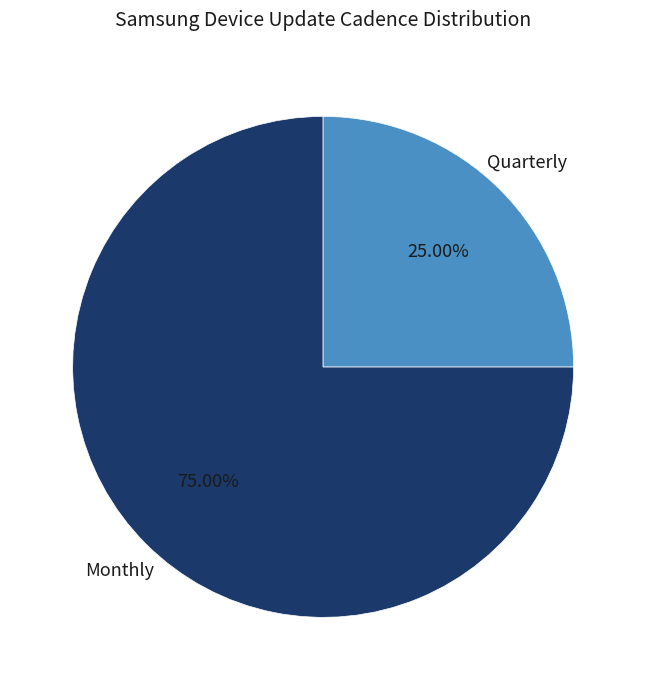

Count the number of slices in the pie.

2